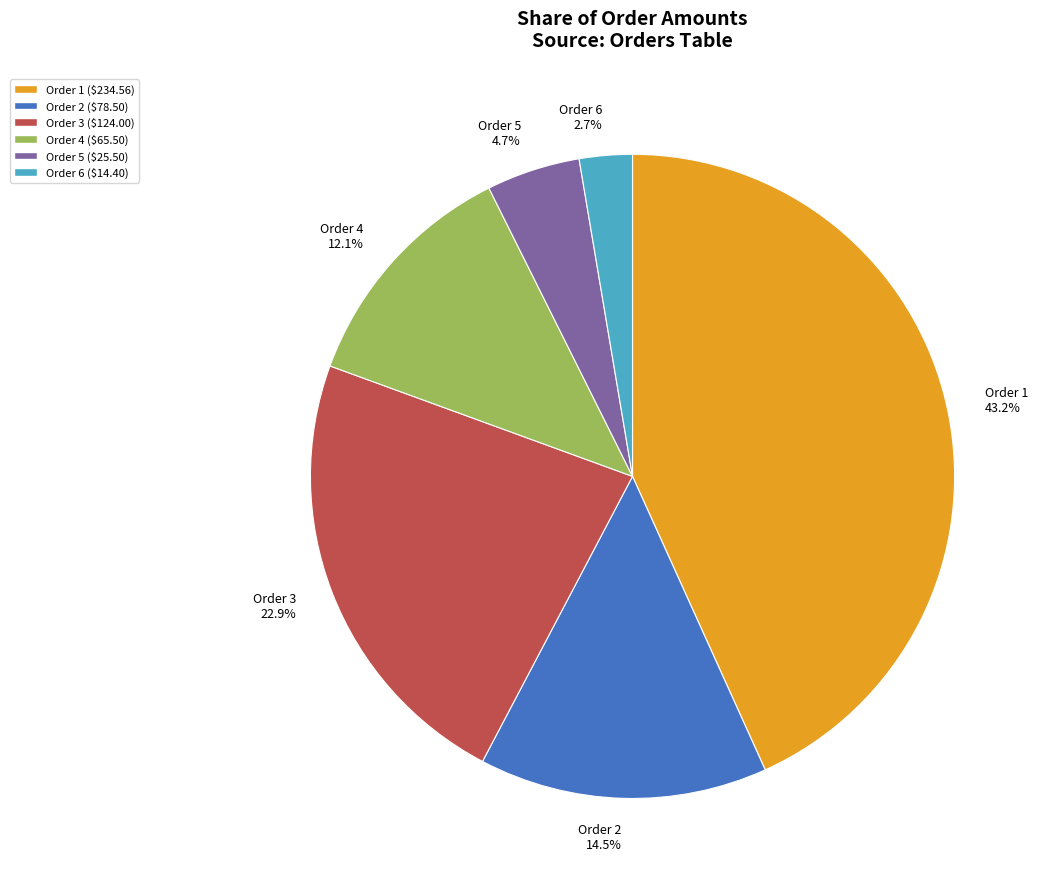

Count the number of slices in the pie.

6